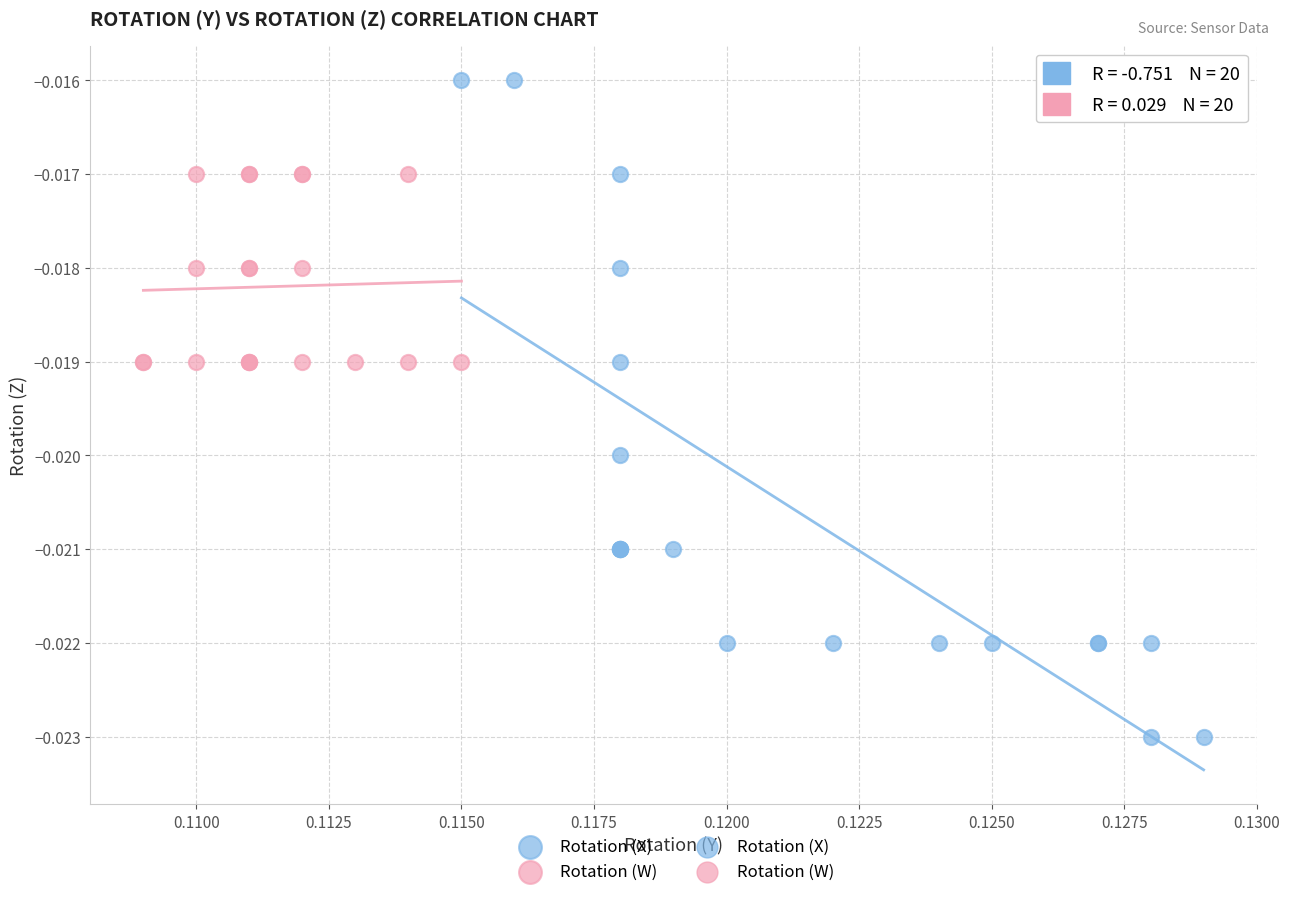

Which series reaches the maximum Y coordinate?

Rotation (X)